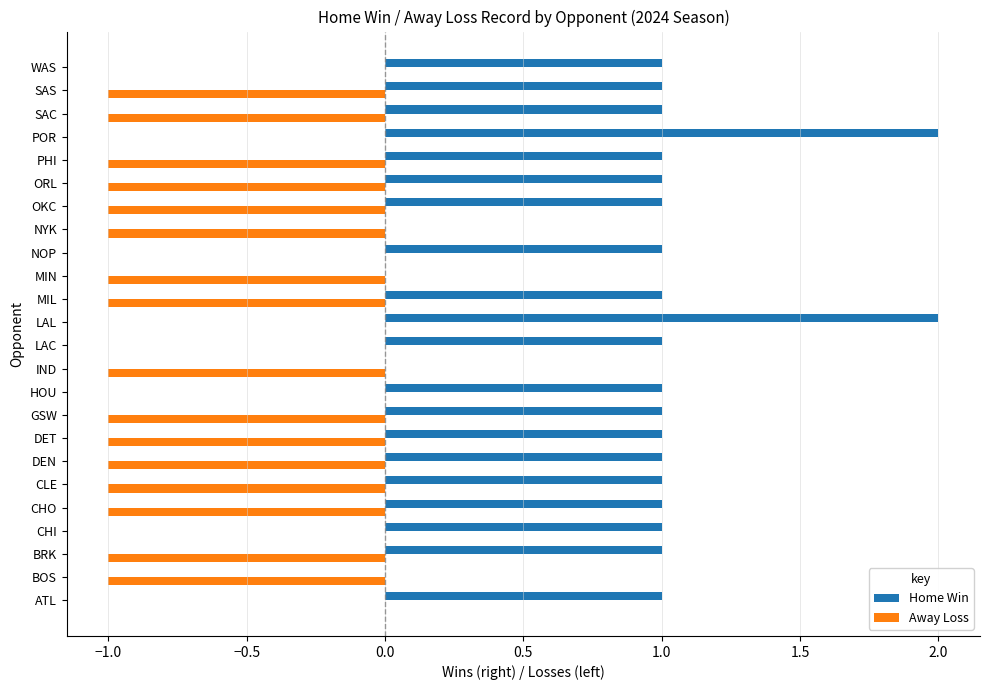

Is the value of Away Loss at MIL greater than the value of Home Win at DET?

No